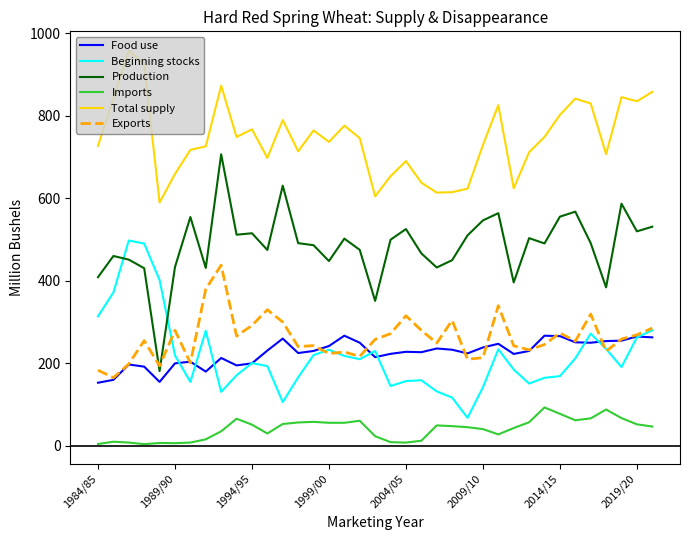

What is the lowest value of the Imports series?

4.0